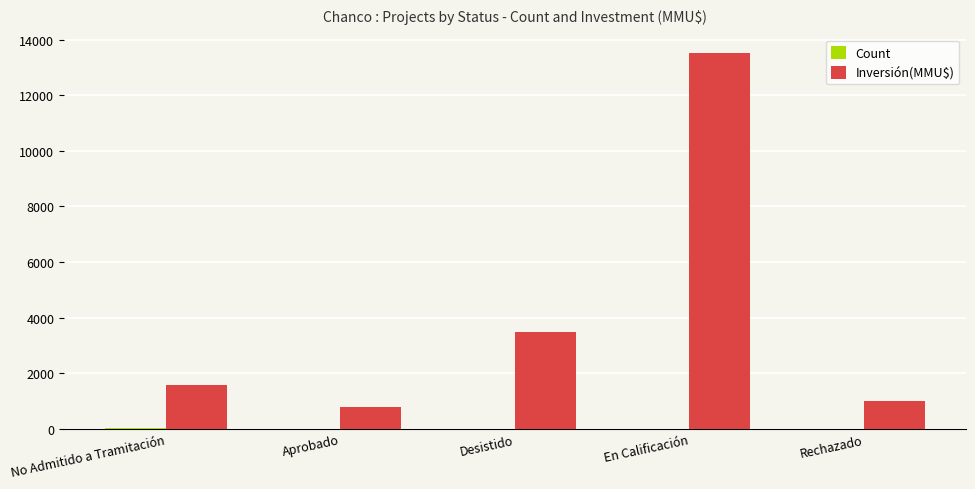

Which category has the highest value in the Inversión(MMU$) series?

En Calificación